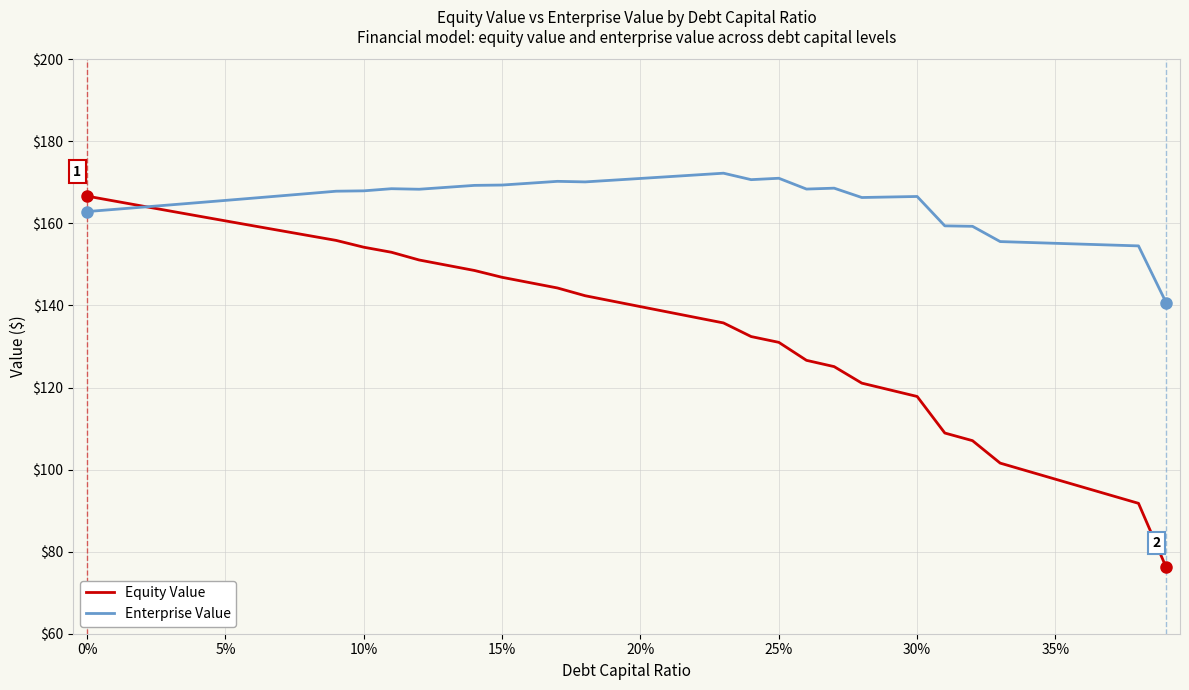

What is the greatest value displayed?

172.2